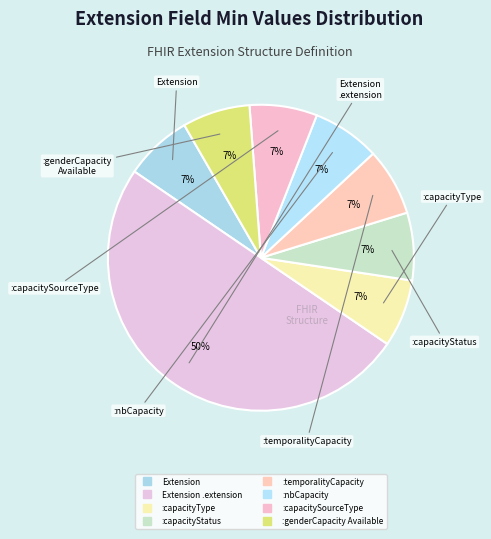

Which category has the smallest portion of the pie?

Extension